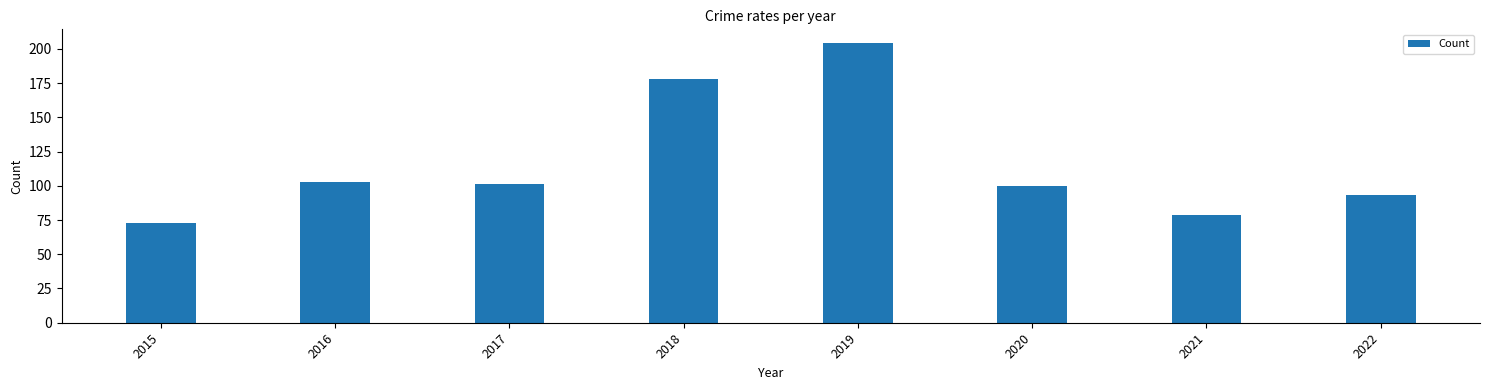

What is the average value?

116